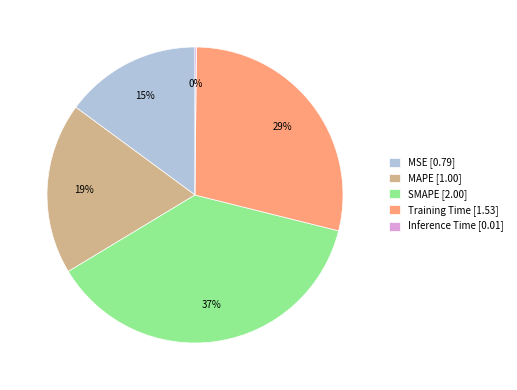

Approximately how many times larger is the value at Training Time [1.53] compared to SMAPE [2.00]?

0.8